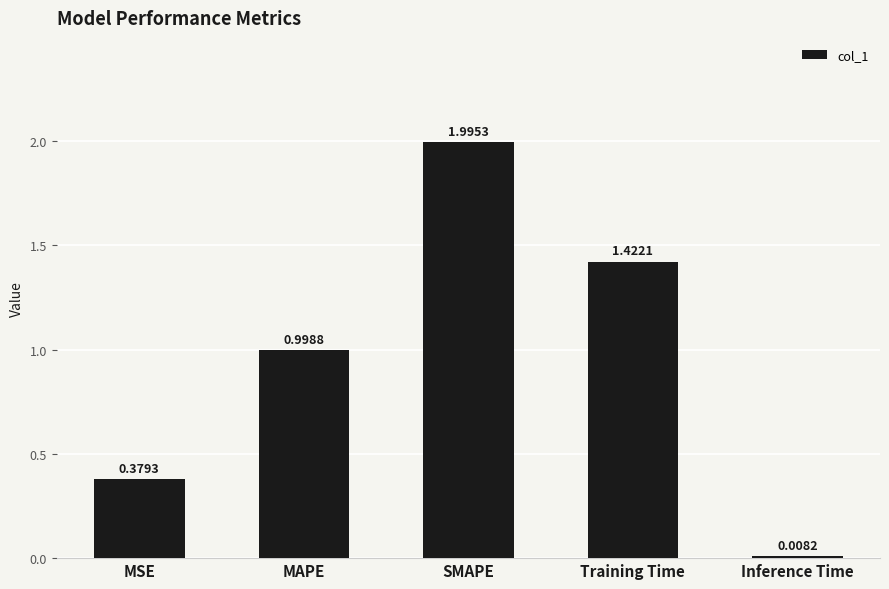

True or false: the data shows 2.0 at Training Time.

False